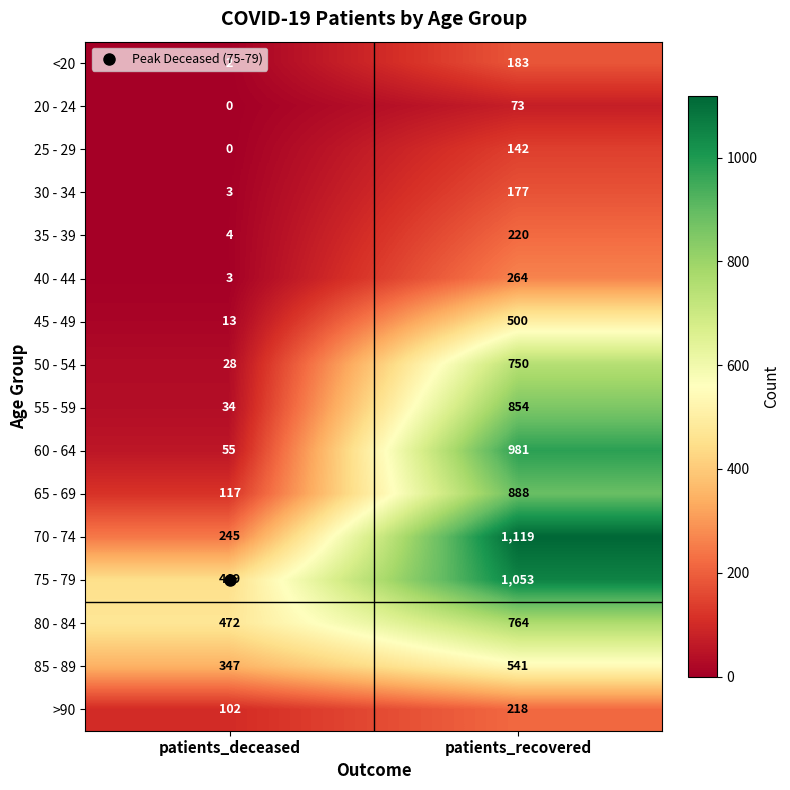

Is the value of 65 - 69 at patients_recovered greater than the value of 45 - 49 at patients_deceased?

Yes